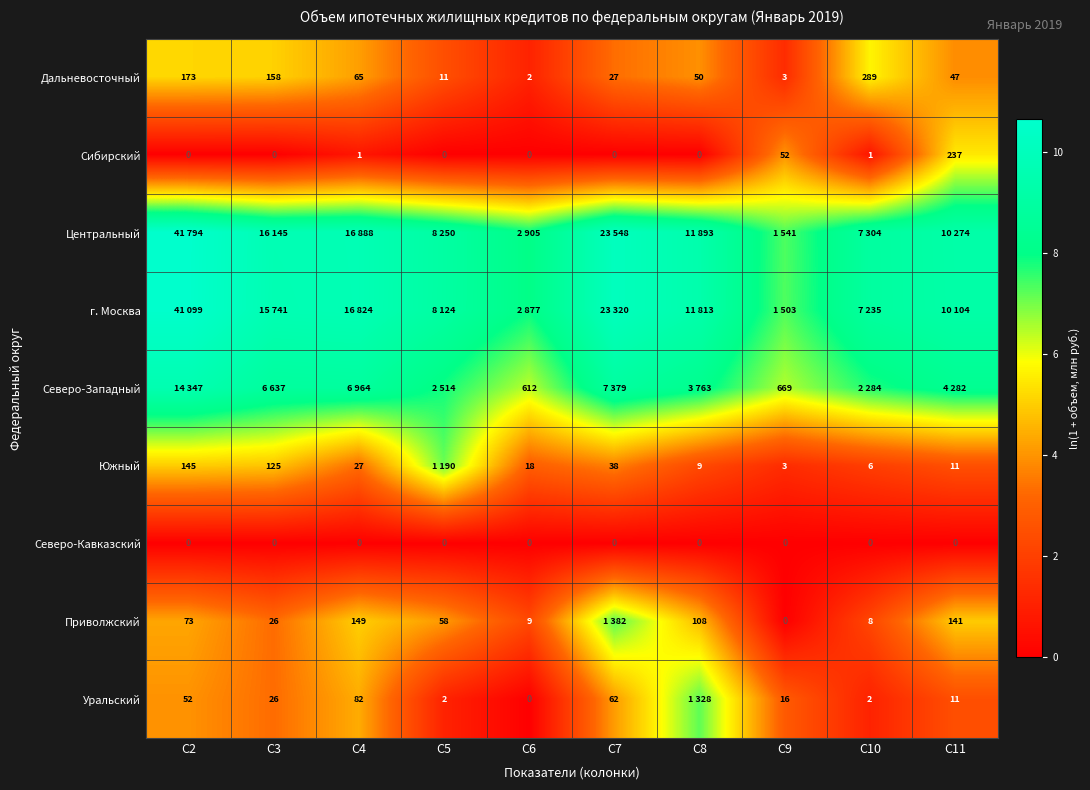

Is the value of Северо-Западный at C9 greater than the value of Уральский at C3?

Yes